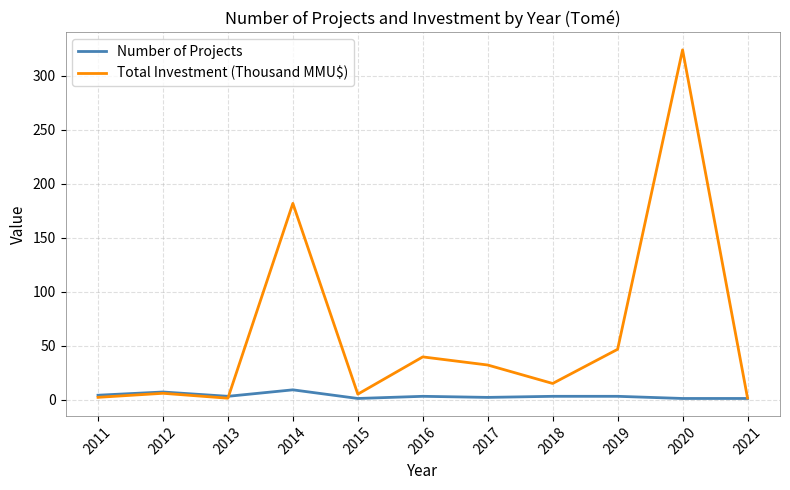

Is it true that Total Investment (Thousand MMU$) equals 1.5 at 2021?

True